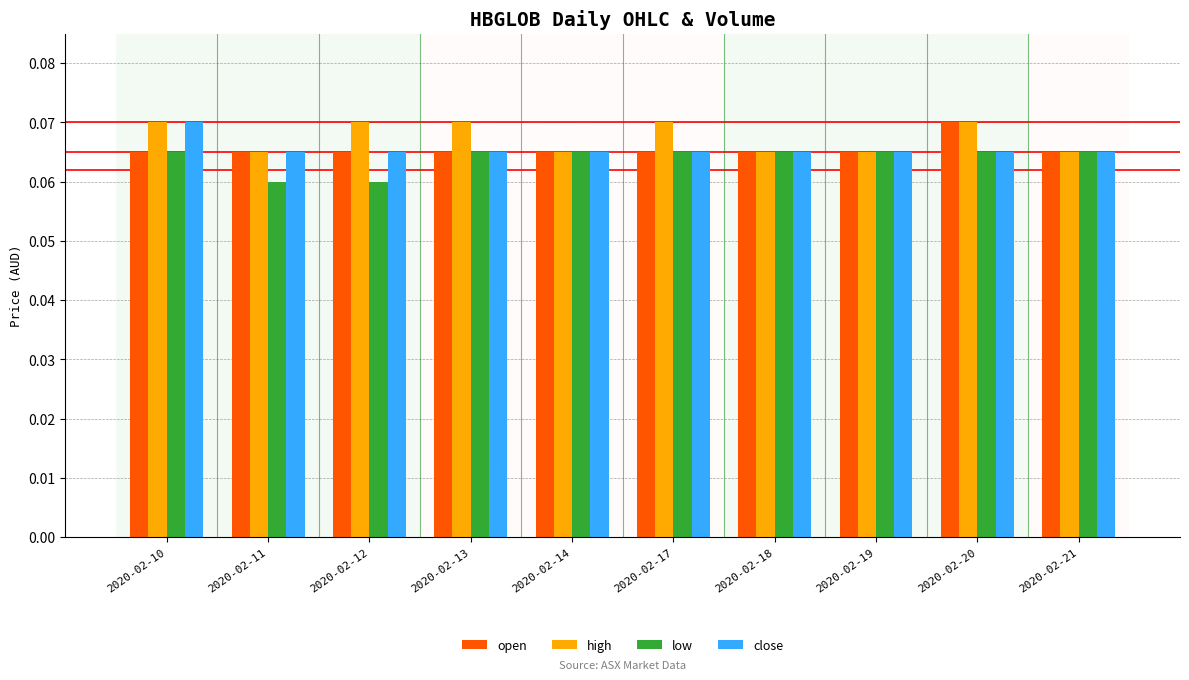

The value of high at 2020-02-18 is 0.0. True or false?

False